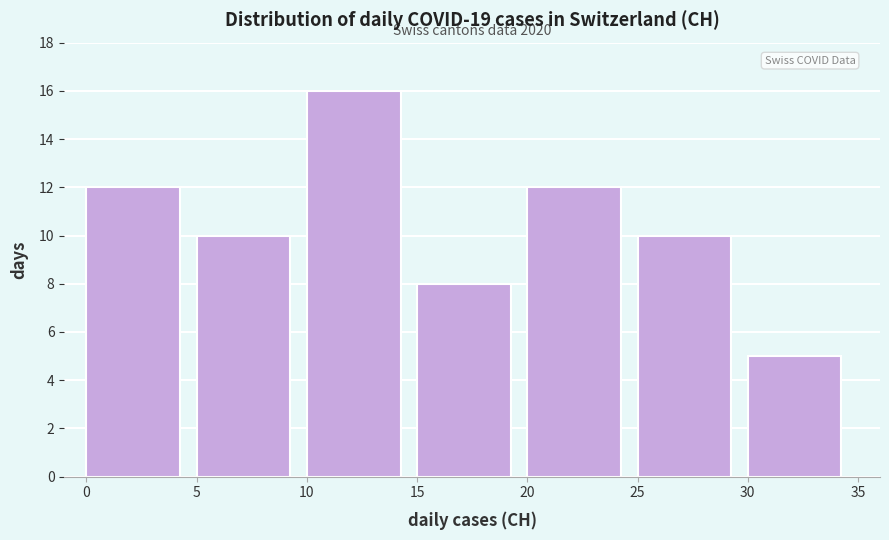

Over which range of the x-axis is the bar tallest?

10 to 15